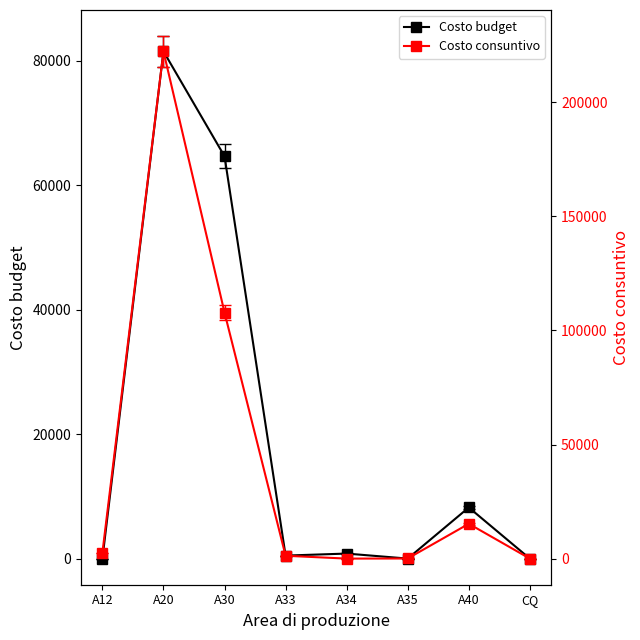

After their last crossing, which series has the higher values: Costo budget or Costo consuntivo?

Costo consuntivo